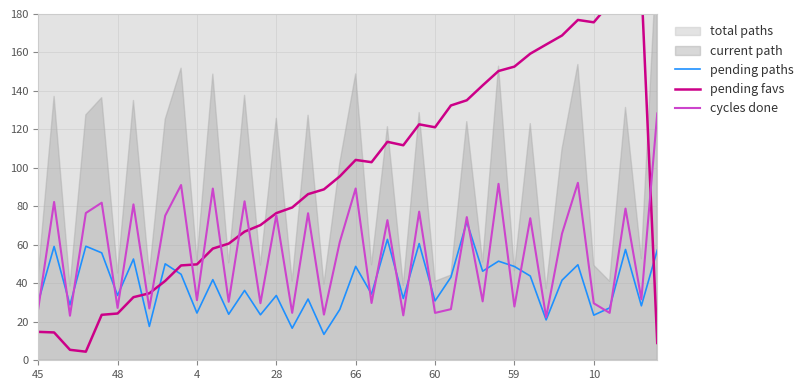

True or false: pending paths has a value of 30.2 at 45.

True